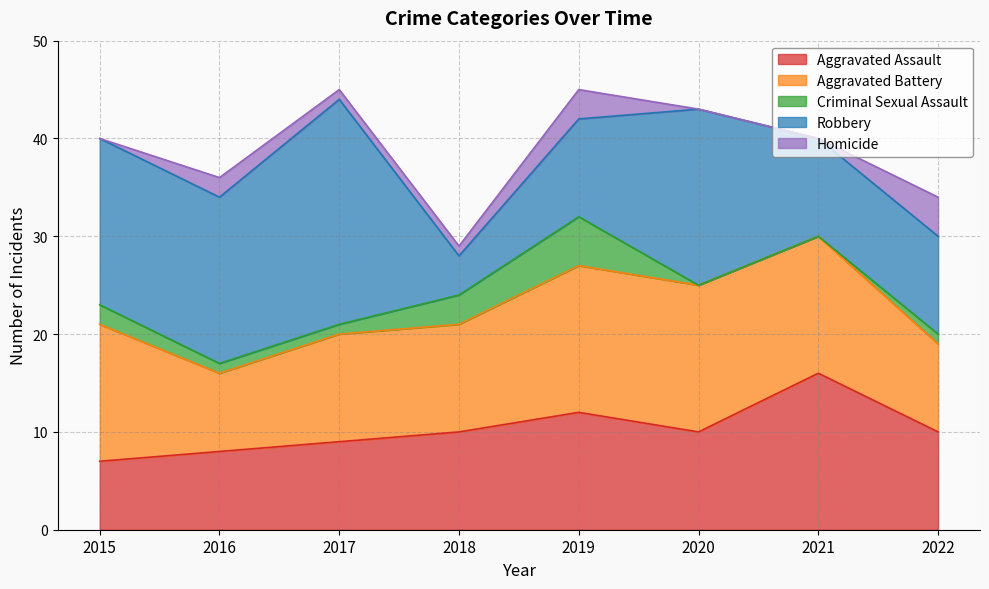

What is the difference between the maximum and second lowest values in the Criminal Sexual Assault series?

5